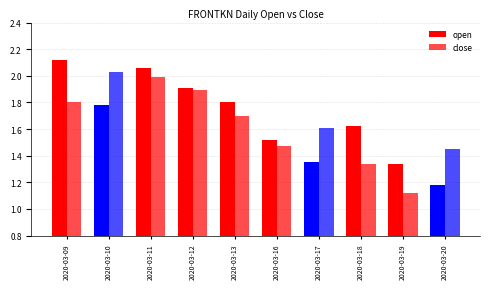

List the labels in order of close value, smallest first.

2020-03-19, 2020-03-18, 2020-03-20, 2020-03-16, 2020-03-17, 2020-03-13, 2020-03-09, 2020-03-12, 2020-03-11, 2020-03-10